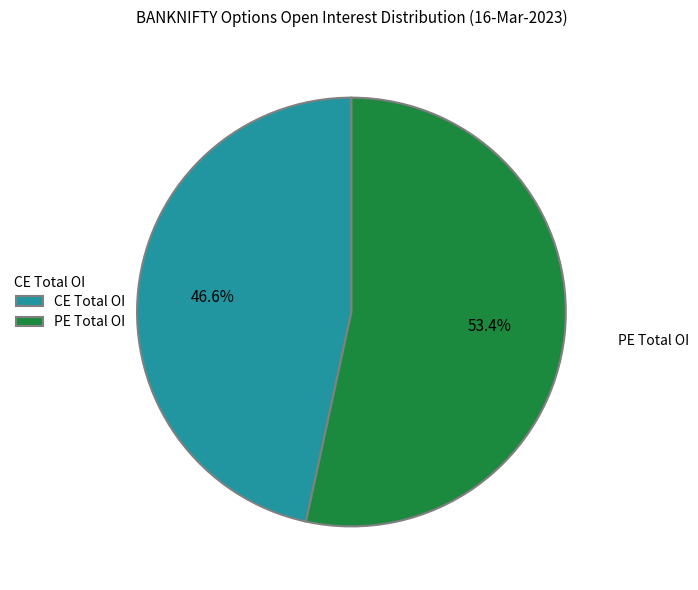

To the nearest percent, what is the average slice percentage?

50%